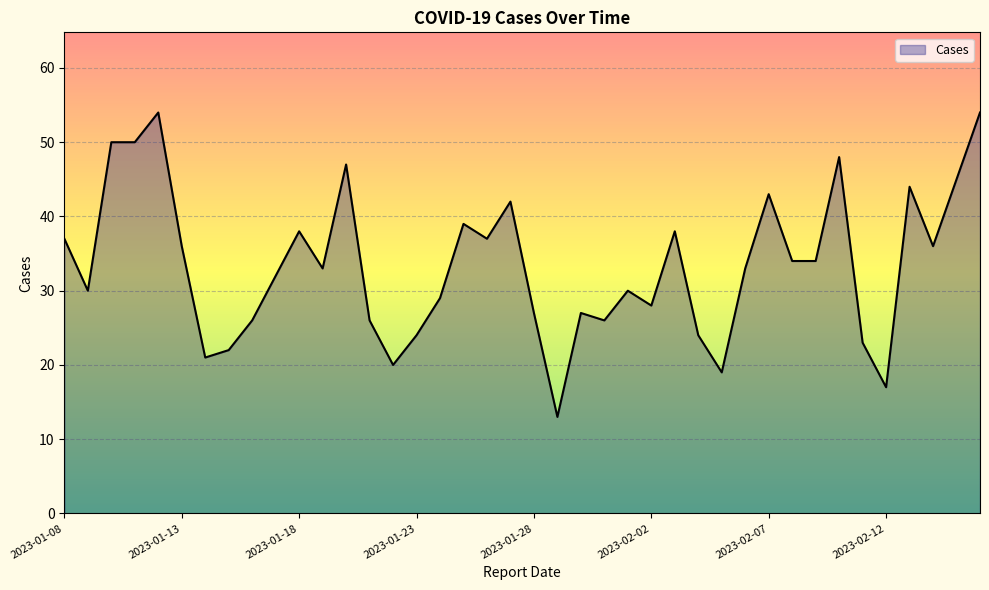

What is the maximum value shown in the chart?

54